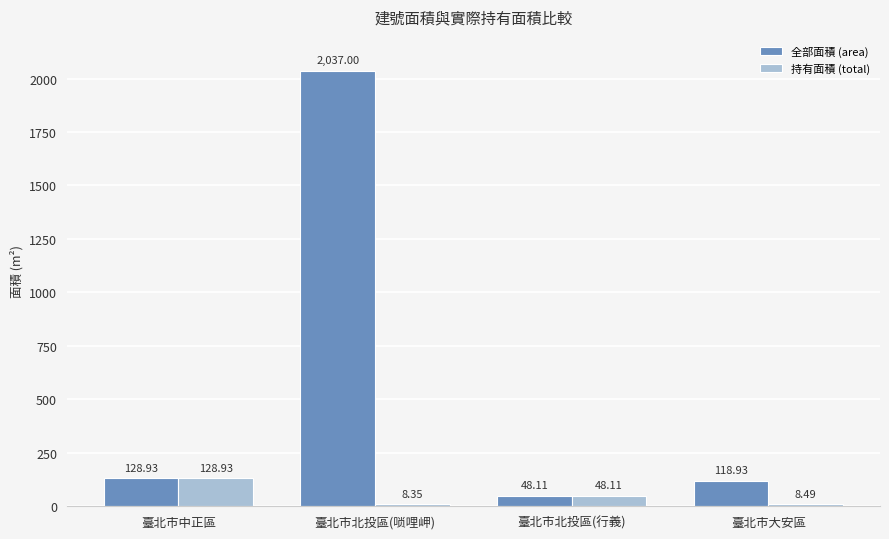

What are all the series names shown in the legend?

全部面積 (area), 持有面積 (total)